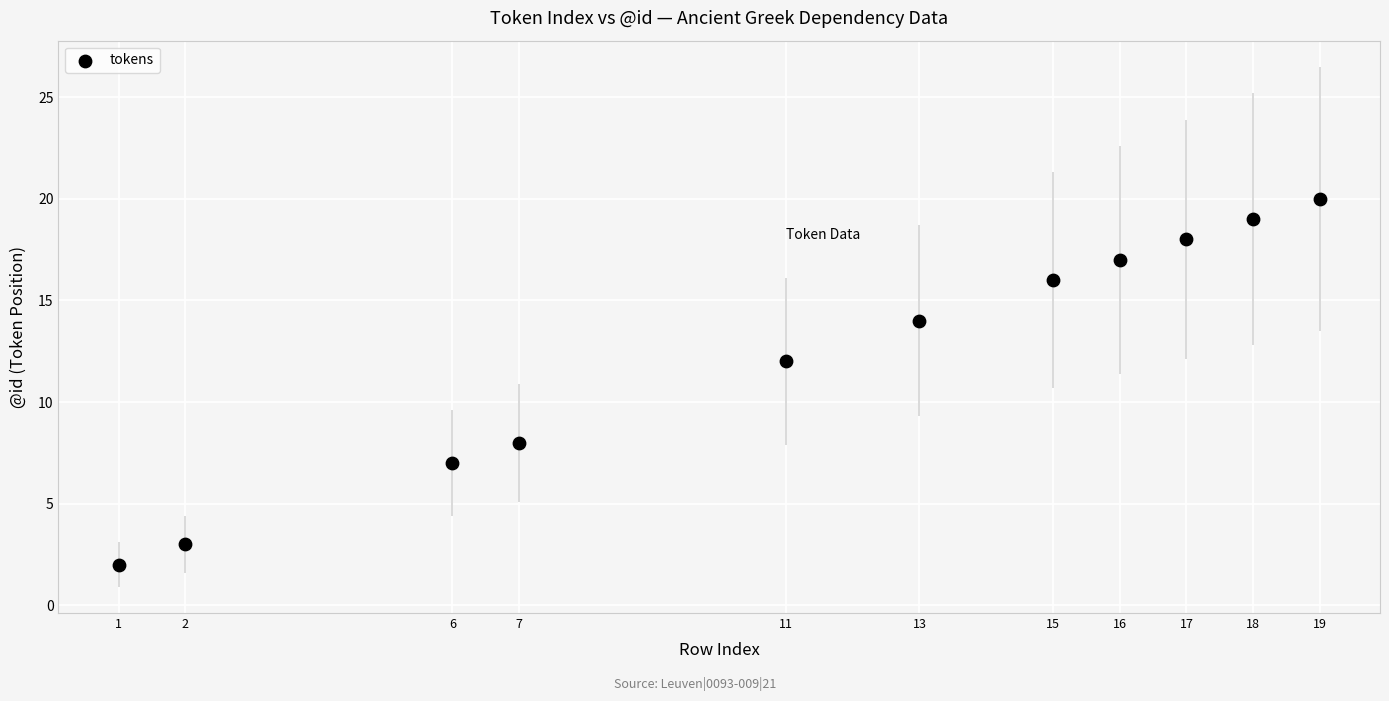

What Y value in the scatter plot is closest to 11?

12